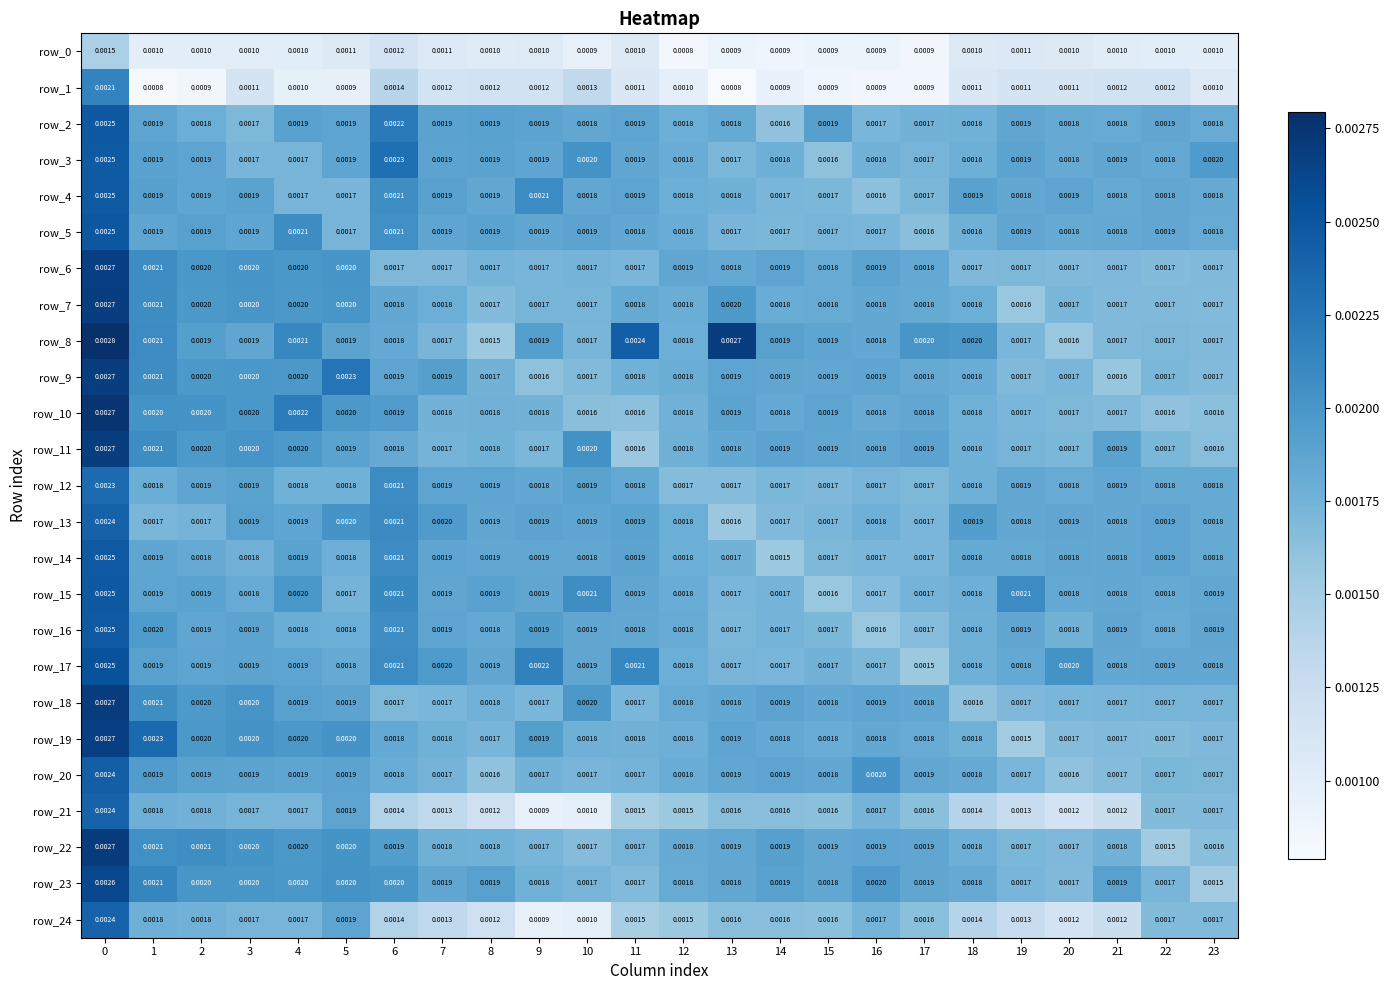

How many distinct data groups are displayed?

25